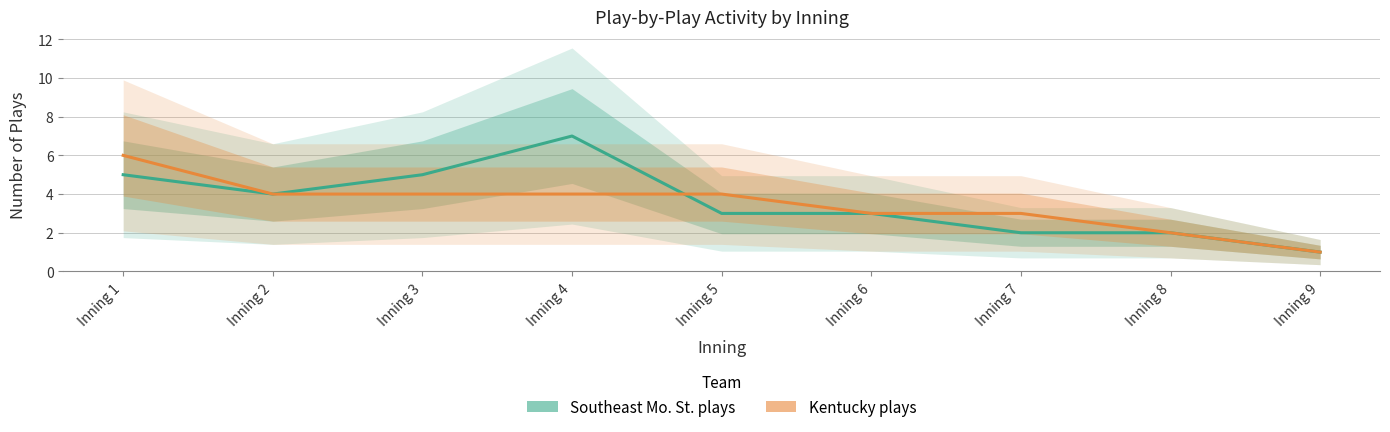

Is this an area chart (filled region under the line)?

No